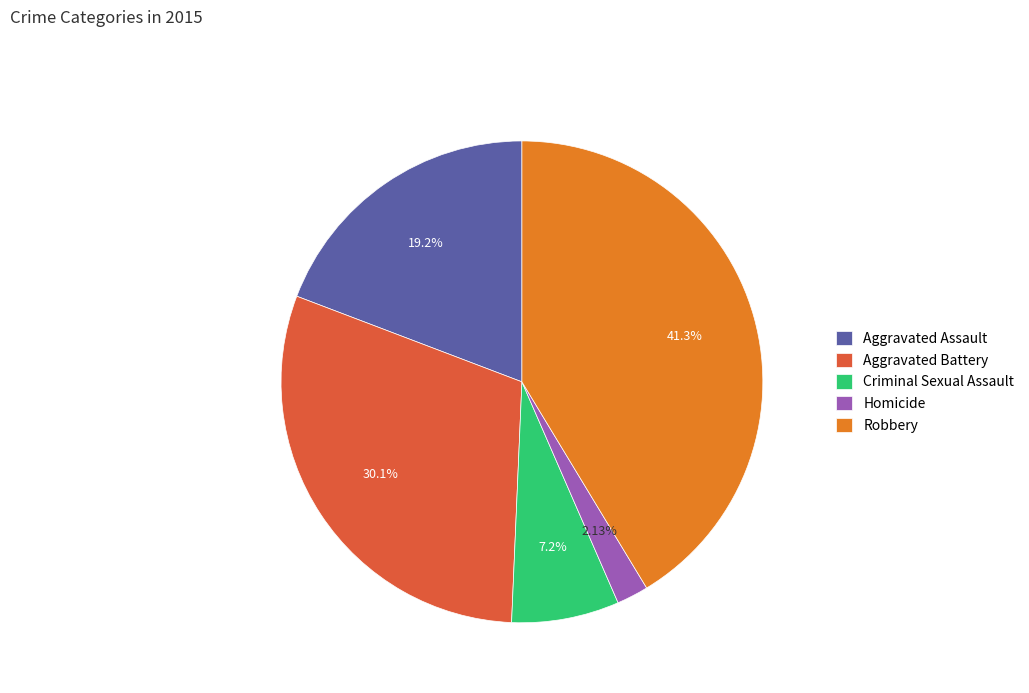

The Criminal Sexual Assault slice represents 20% of the pie. True or false?

False